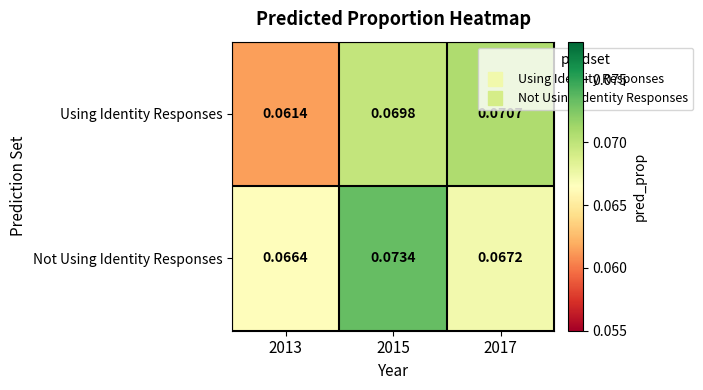

Which series has the widest spread of values?

Using Identity Responses